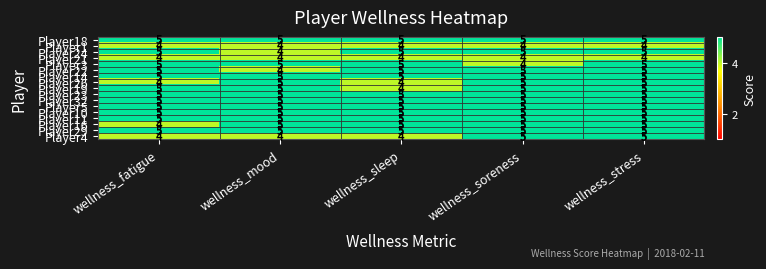

What is the smallest value displayed?

4